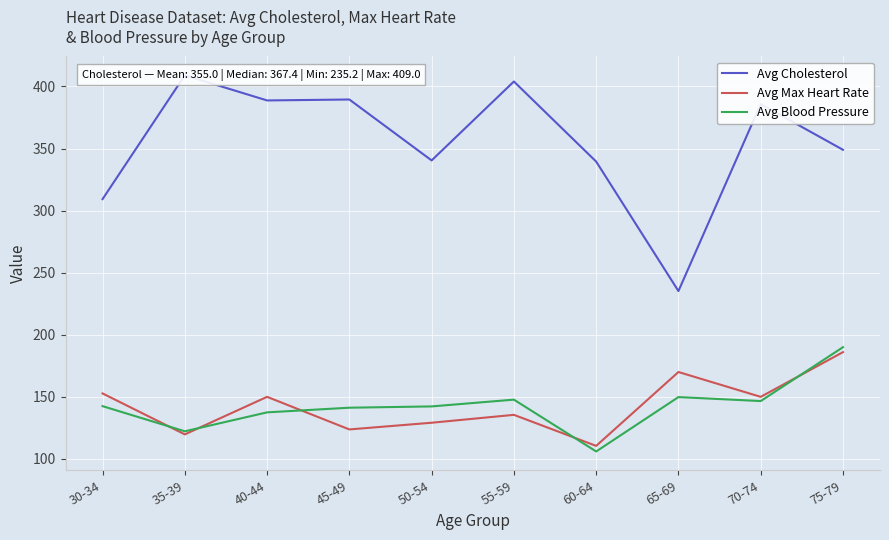

What is the minimum value shown in the chart?

106.0